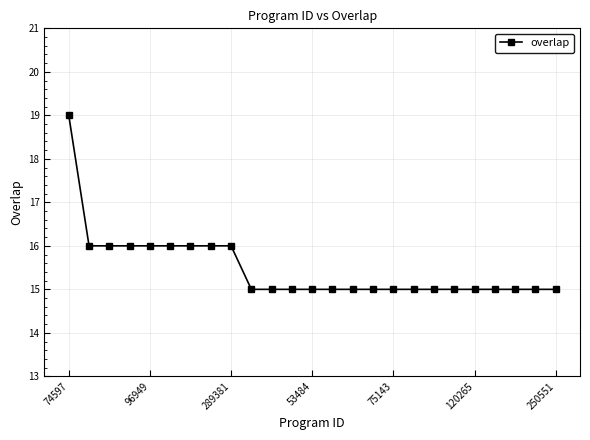

What is the difference between the maximum and second lowest values?

4